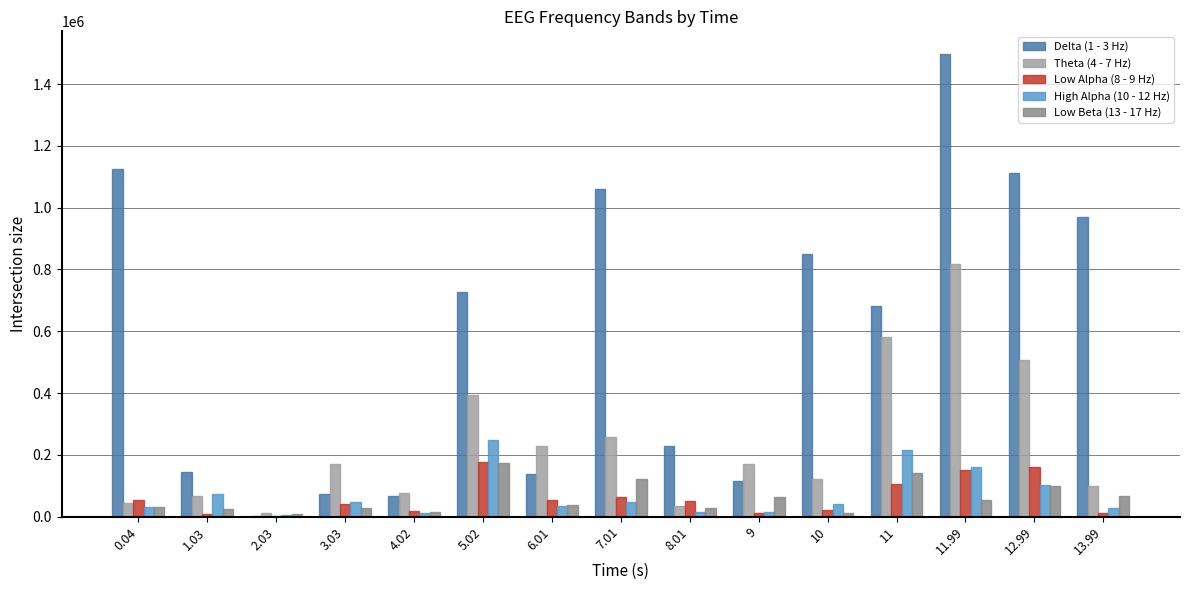

Which series has the largest total across all categories?

Delta (1 - 3 Hz)